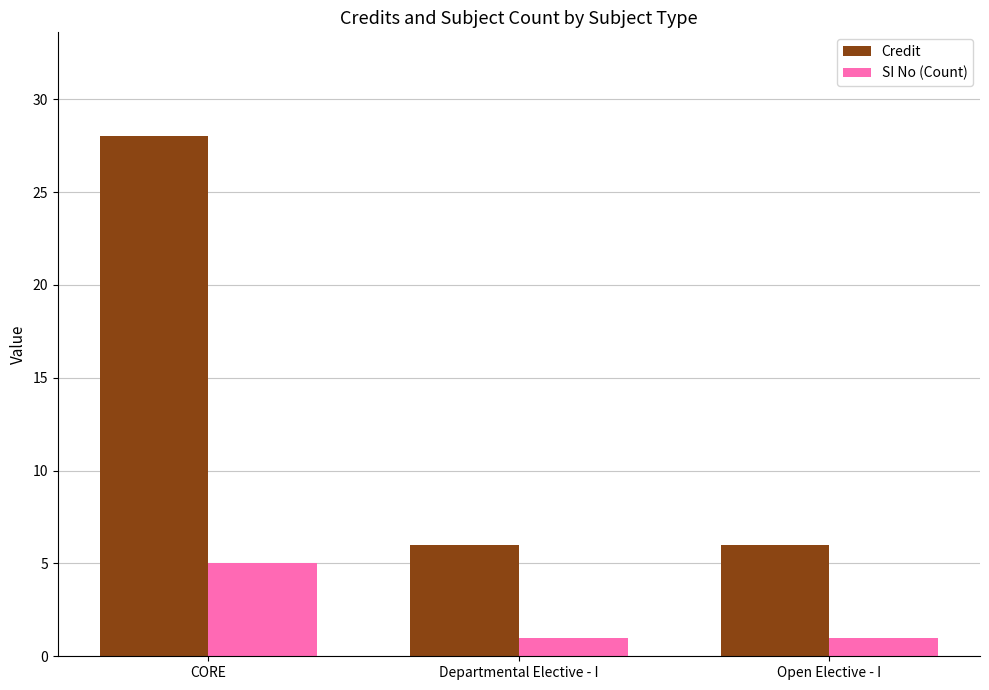

What is the value of the Credit bar at the 2nd from the left?

6